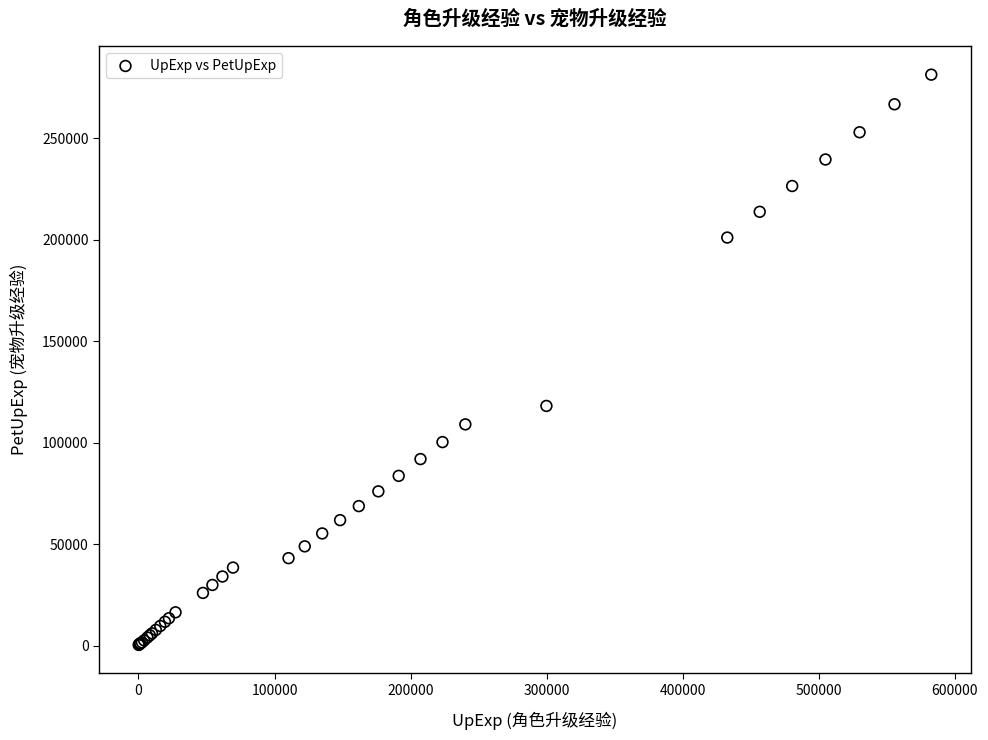

What Y value in the scatter plot is closest to 140886?

118128